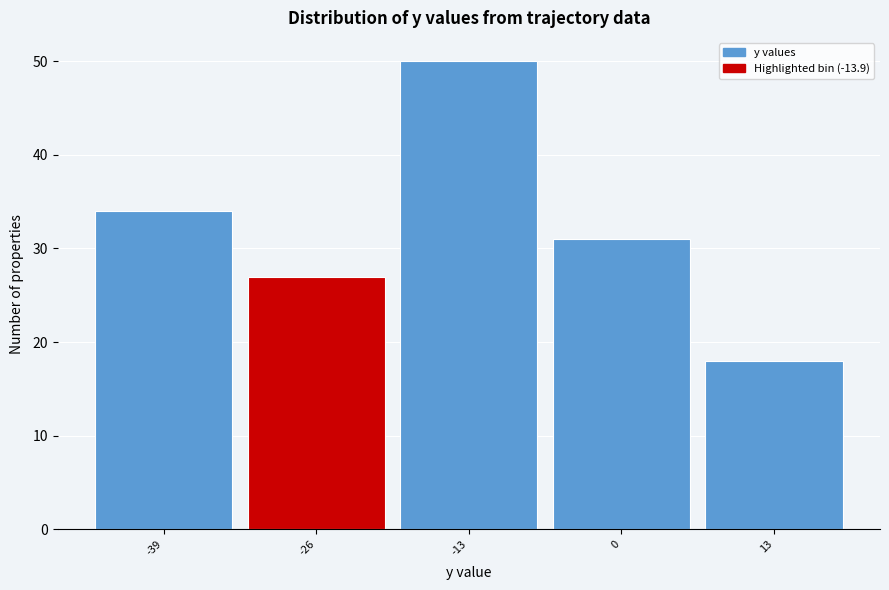

Reading left to right, list all the values displayed in this chart.

34	27	50	31	18